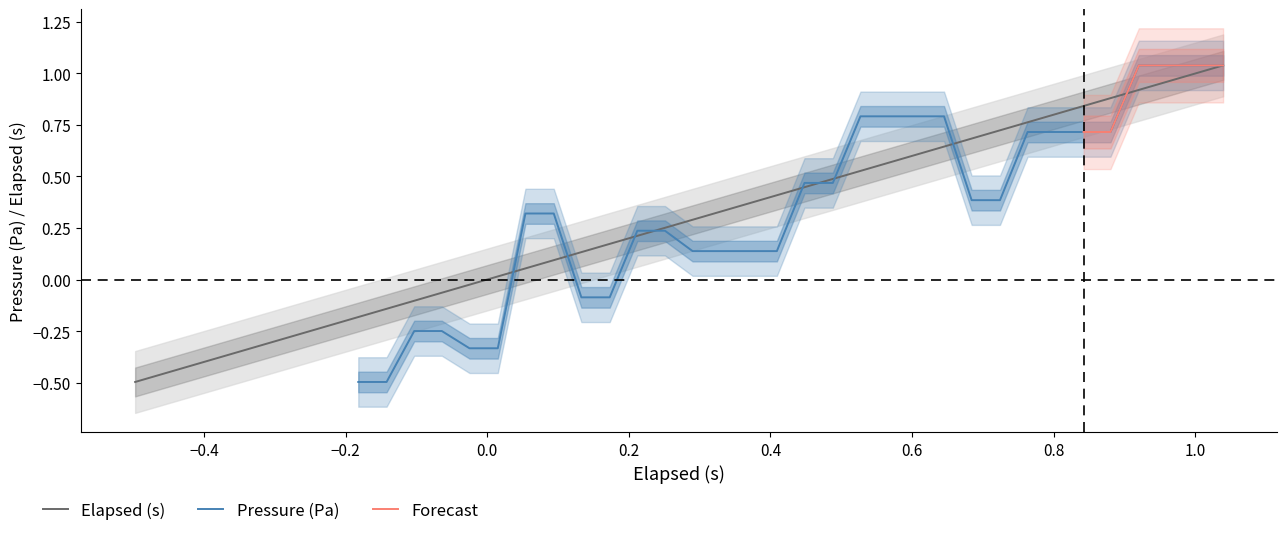

True or false: there are more than 2 points higher than both neighbors.

False